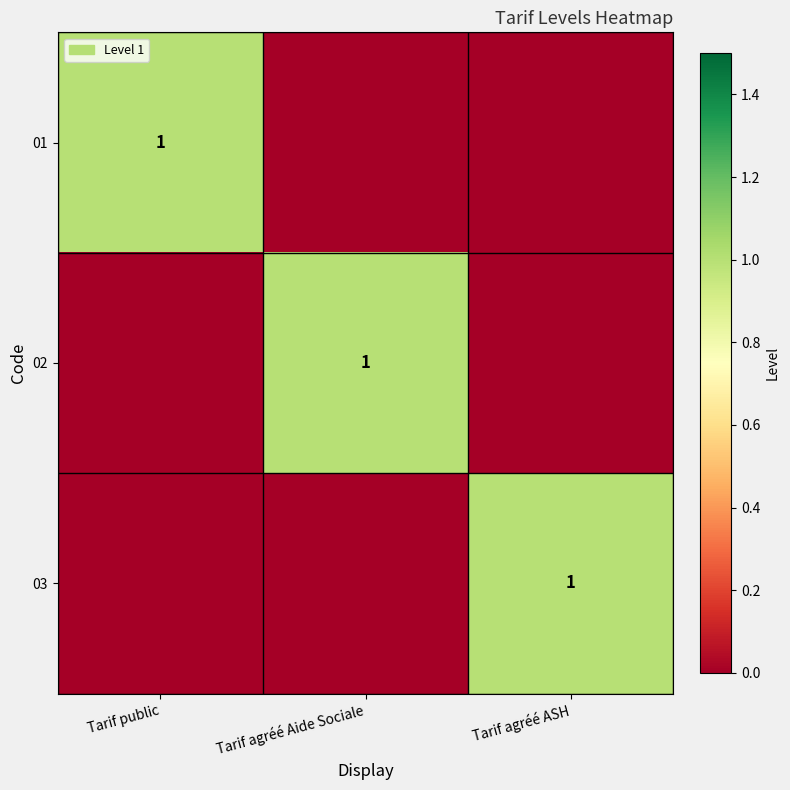

What is the spread (max minus min) of values at Tarif agréé ASH?

1